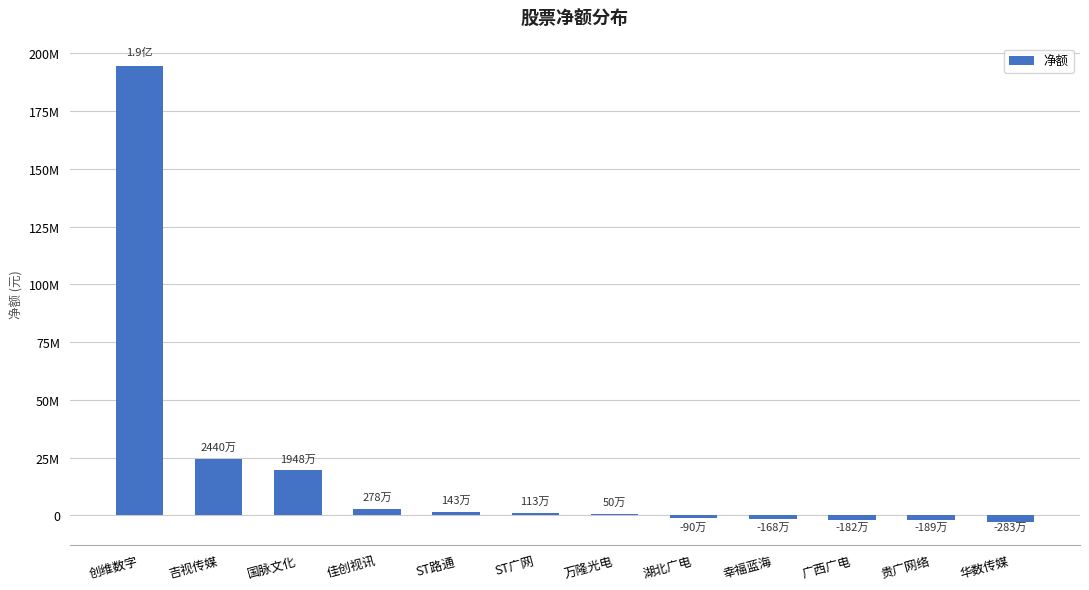

Reading left to right, list all the values displayed in this chart.

创维数字=194374463	吉视传媒=24404623	国脉文化=19483190	佳创视讯=2782296	ST路通=1426696	ST广网=1134601	万隆光电=495322	湖北广电=-898504	幸福蓝海=-1676470	广西广电=-1820105	贵广网络=-1893501	华数传媒=-2825556